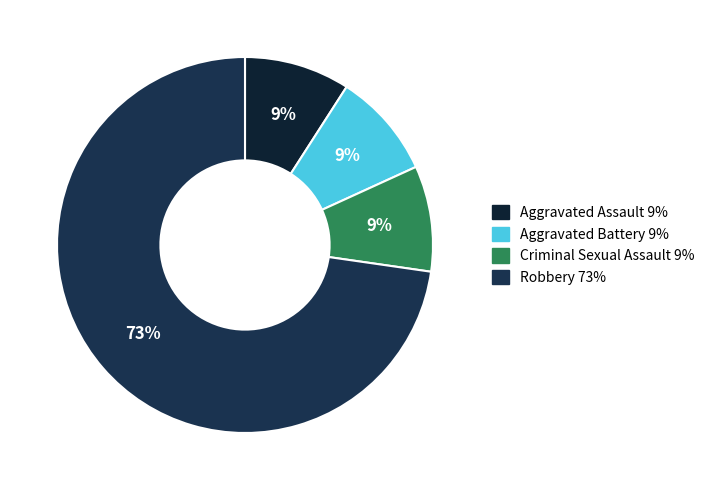

Is it true that Aggravated Assault is 9% of the pie?

True